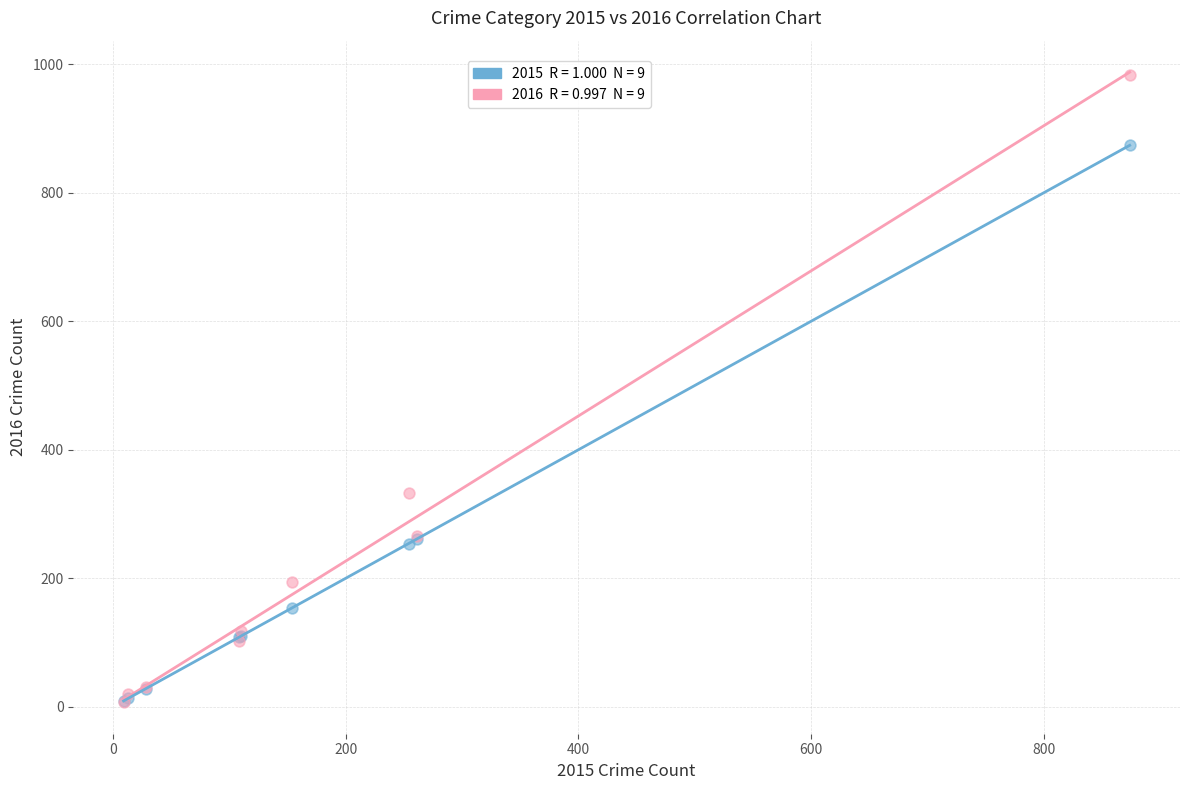

Across all series, what Y value is closest to 495?

333